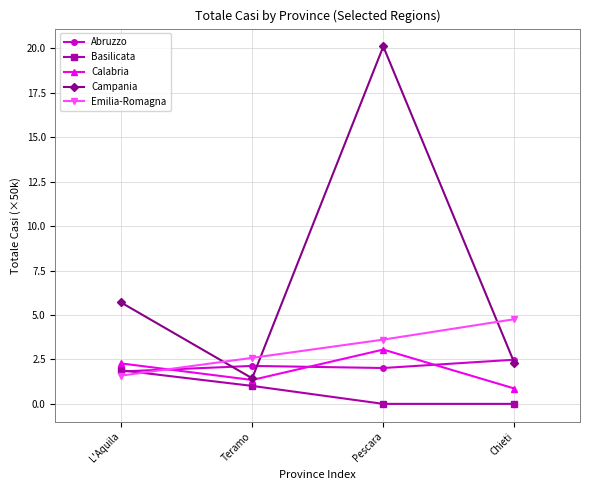

True or false: Abruzzo has more than 2 interior local peaks.

False